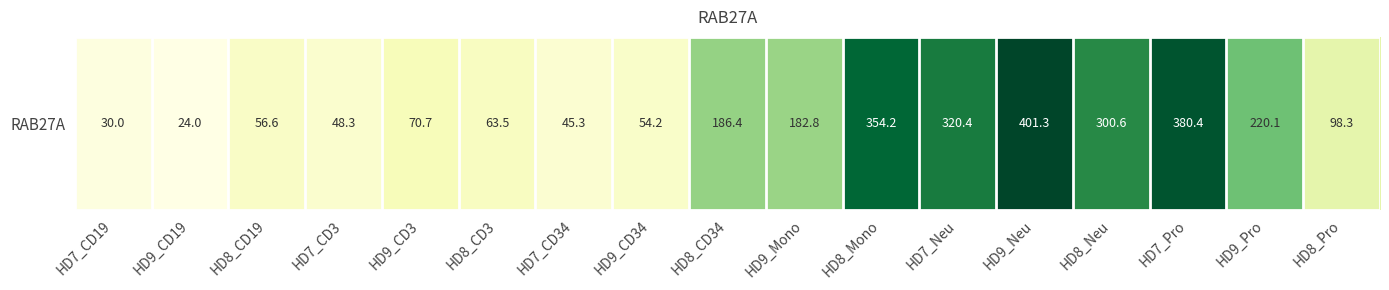

Between HD7_Pro and HD7_Neu, which is larger?

HD7_Pro